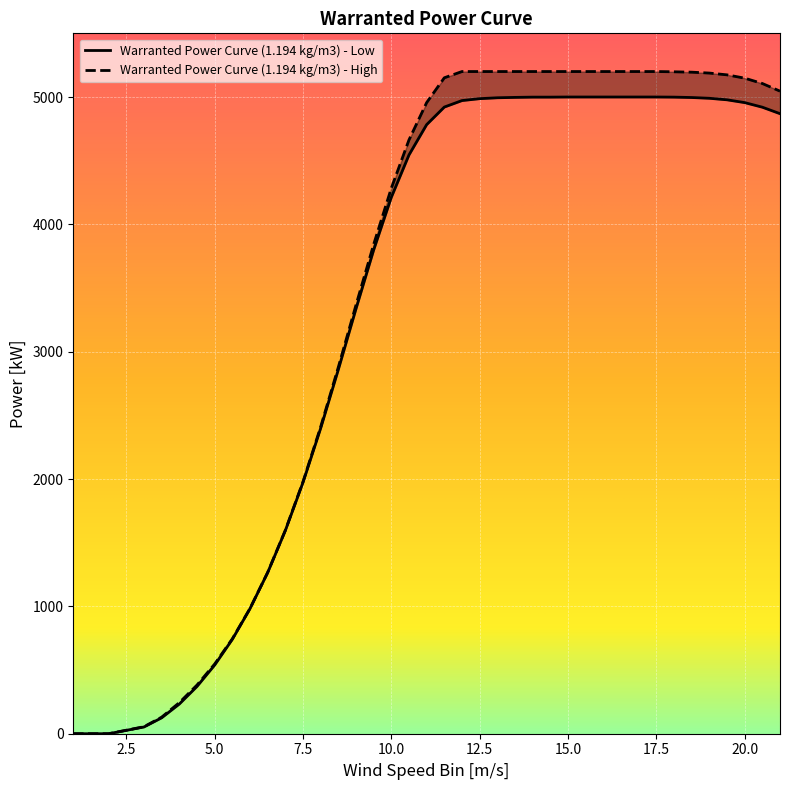

At which label is Warranted Power Curve (1.194 kg/m3) - High closest to 2600?

8